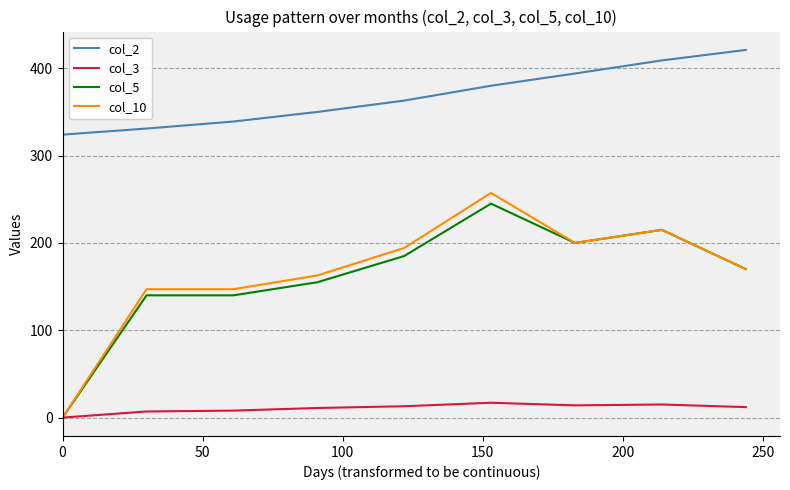

Which series has the widest spread of values?

col_10